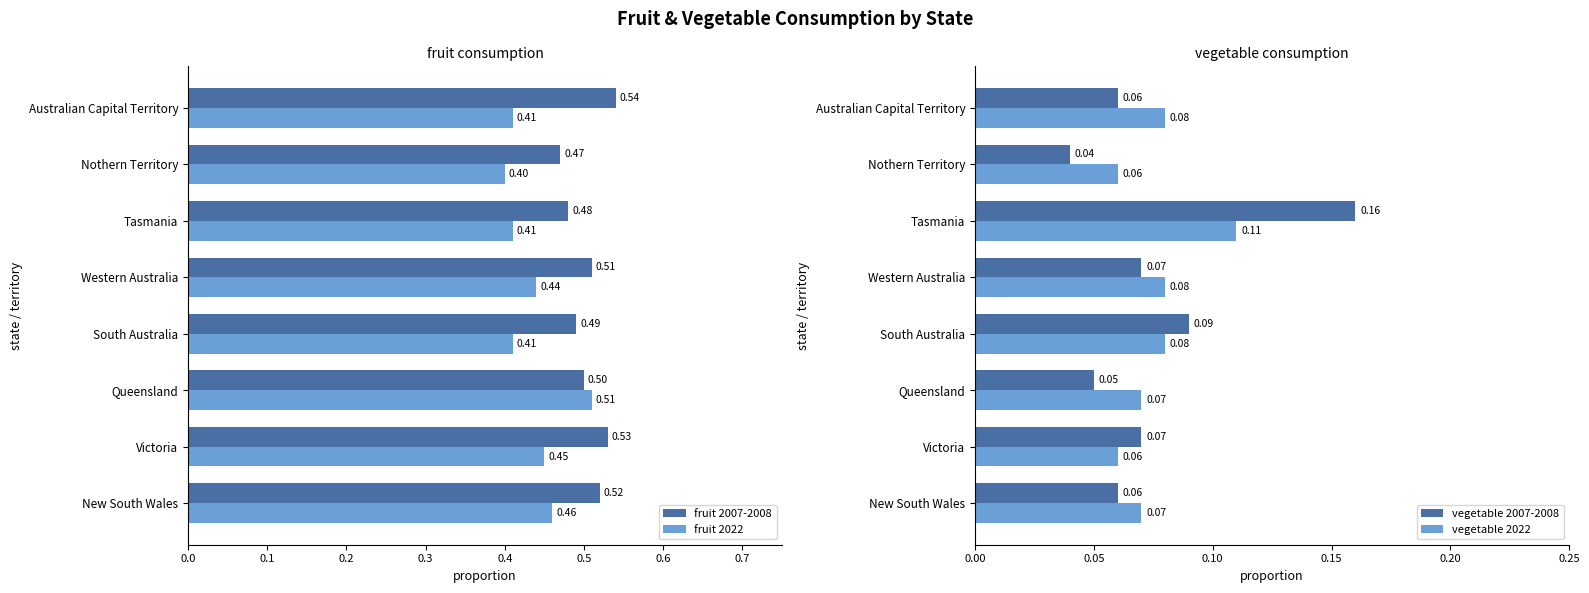

What is the average value of the fruit 2022 series?

0.4